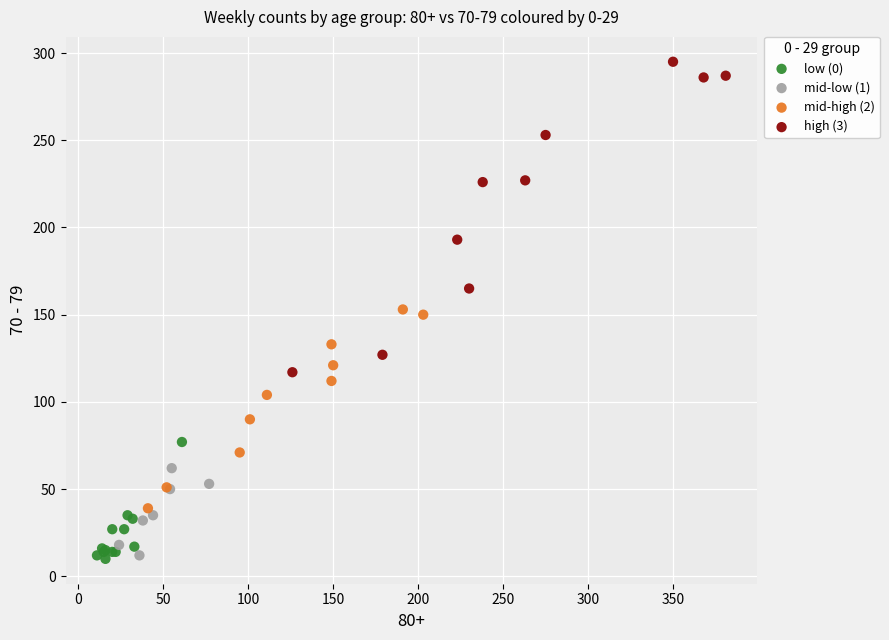

Which series contains the highest Y value?

high (3)